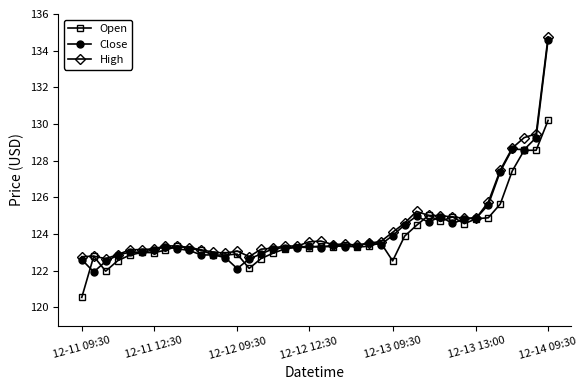

At how many categories does at least one series exceed 126?

5